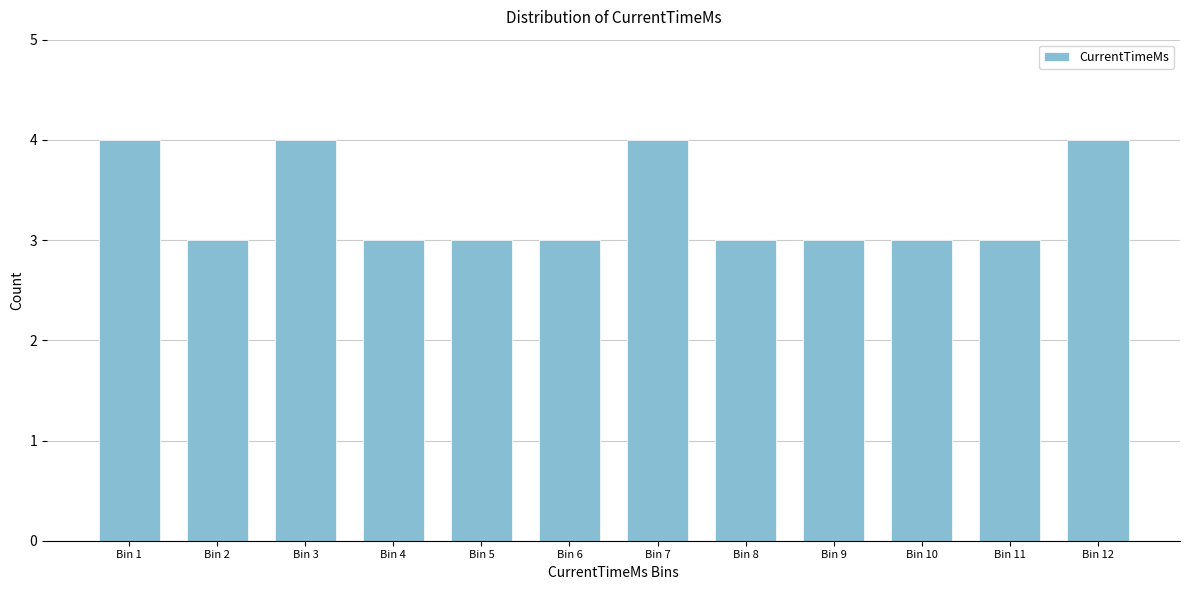

Reading left to right, extract all data points from this chart.

4	3	4	3	3	3	4	3	3	3	3	4